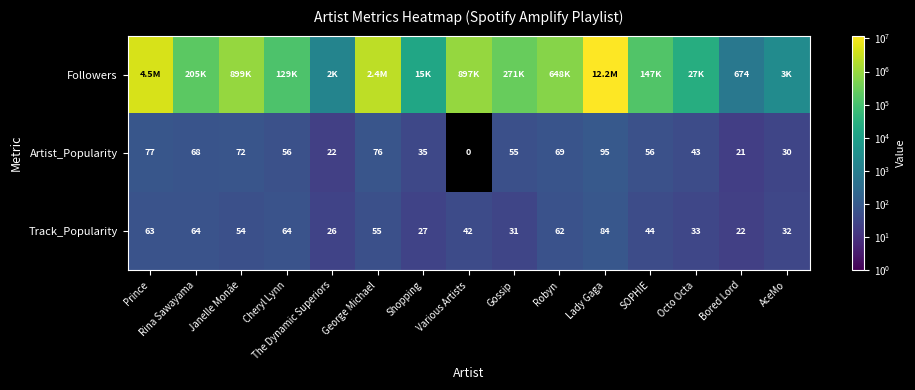

At which label does Track_Popularity reach its peak?

Lady Gaga